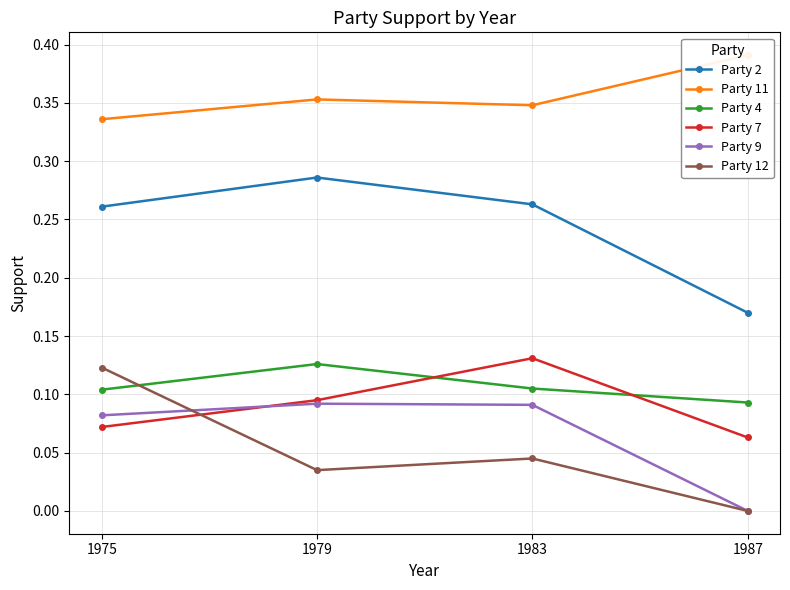

Count the number of categories in the chart.

4